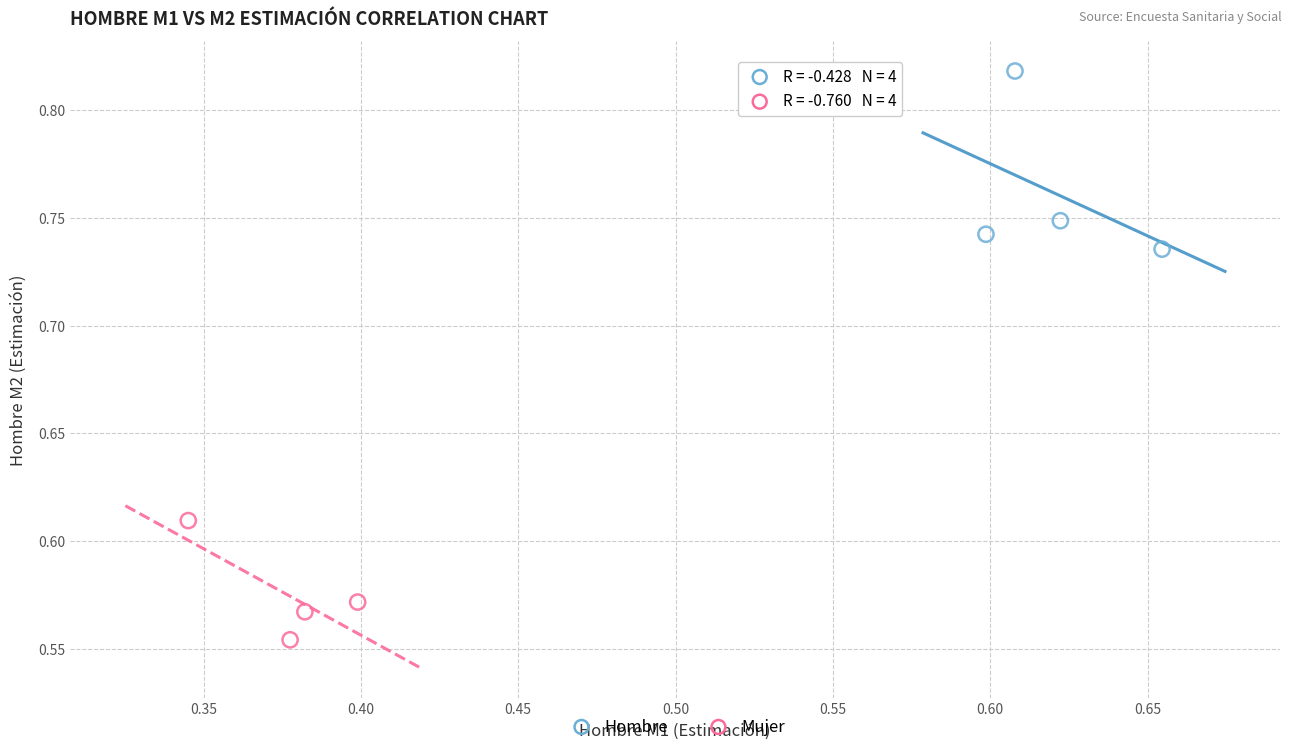

What are all the series names shown in the legend?

Hombre, Mujer